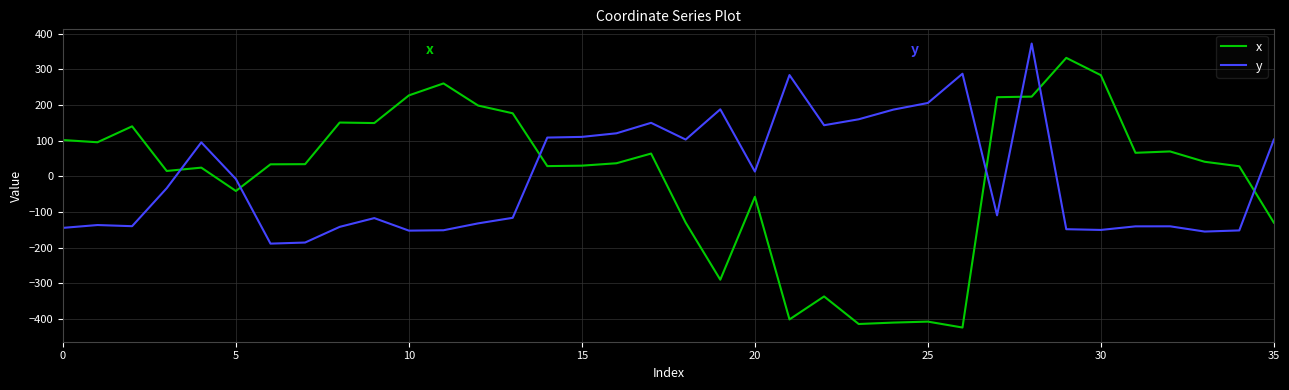

Which series has the widest spread of values?

x